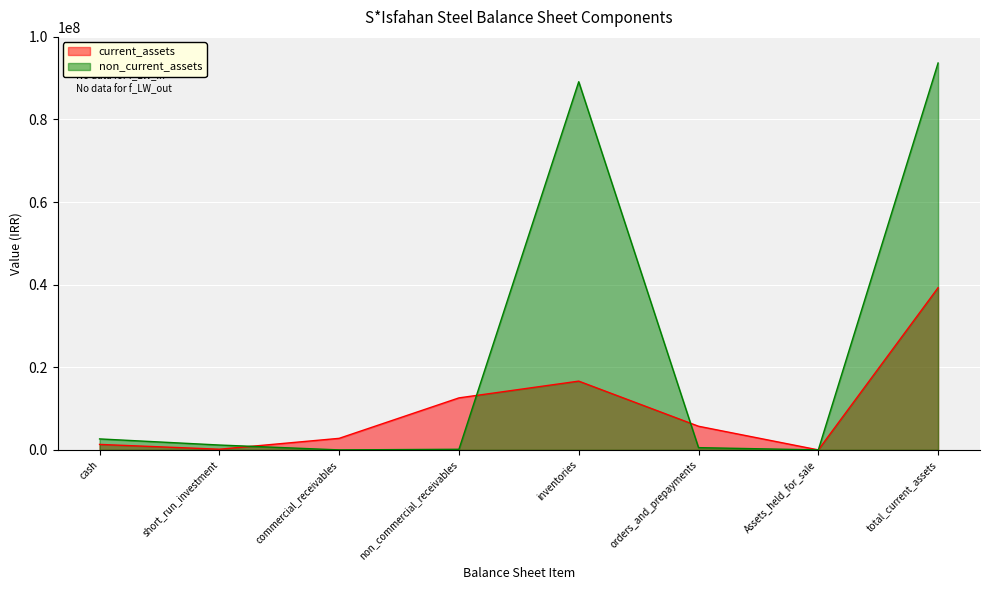

What is the total value across all series at orders_and_prepayments?

6277694